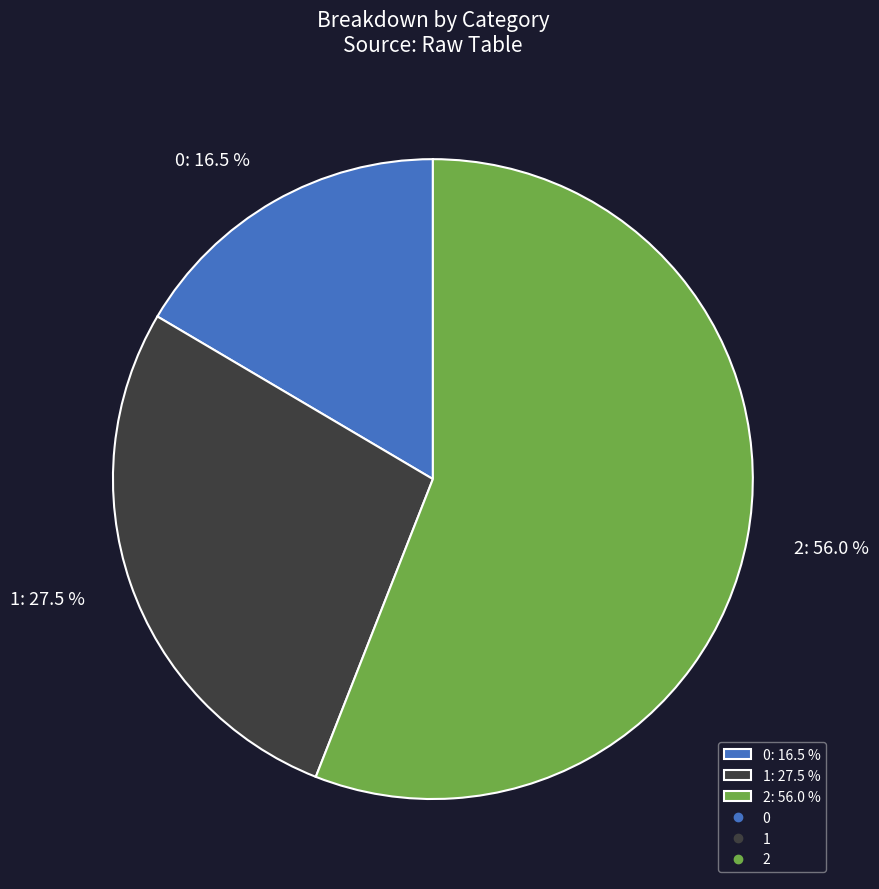

Which category accounts for the majority?

2